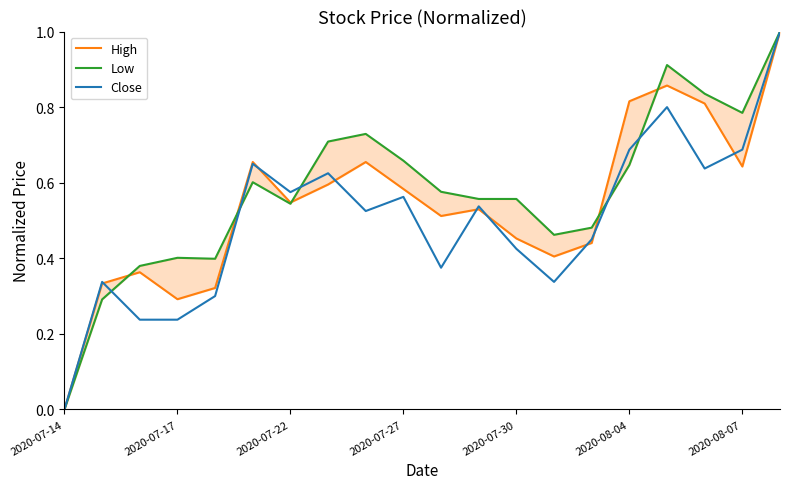

How many positive values does the Low series have?

19